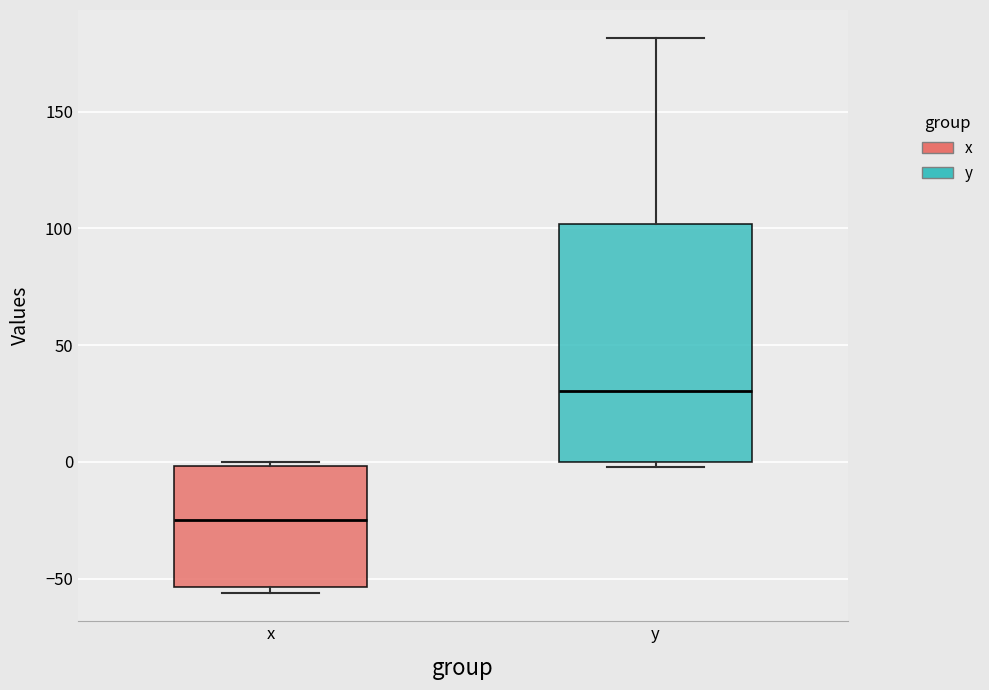

Reading left to right, transcribe this box plot: for each box, give where its median line is, the range the box spans, and where its two whiskers end, as read against the y-axis. The values are not printed on the chart, so give them approximately, as read against the axis.

x: median -25, box -55 to 0, whiskers -55 (just below the box's lower edge) to 0 (just above the box's upper edge)
y: median 30, box 0 to 100, whiskers 0 (just below the box's lower edge) to 180